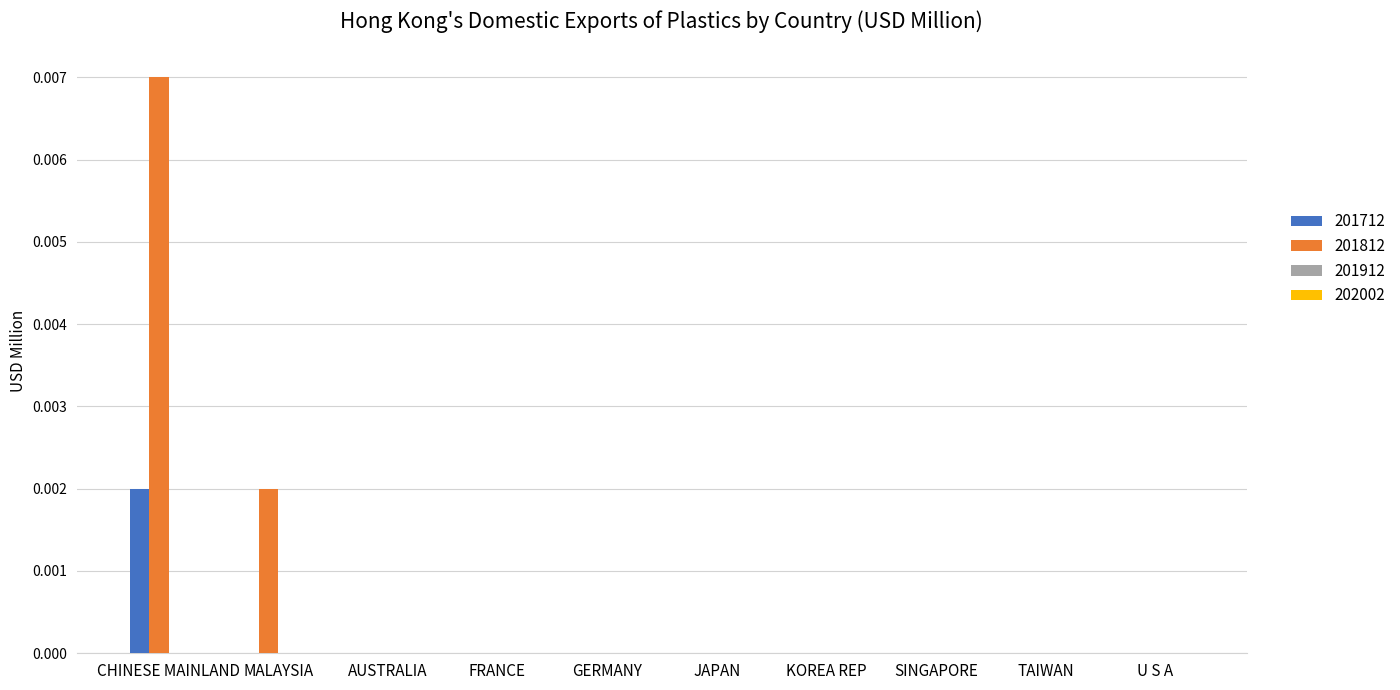

The 201712 series shows 0.0 at KOREA REP. True or false?

True